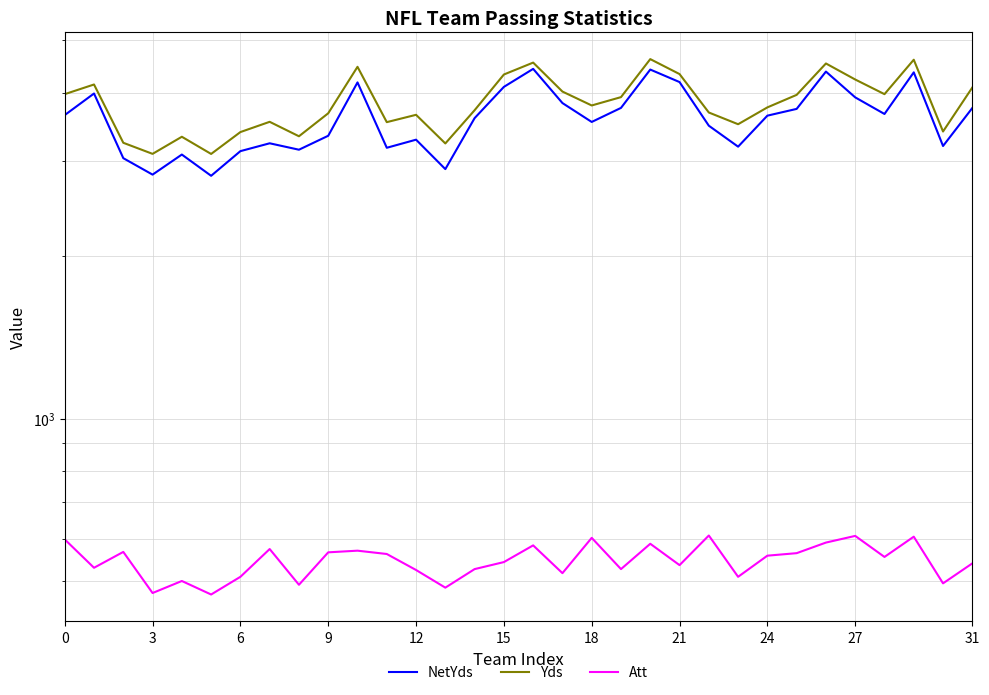

Which series has the largest total across all categories?

Yds